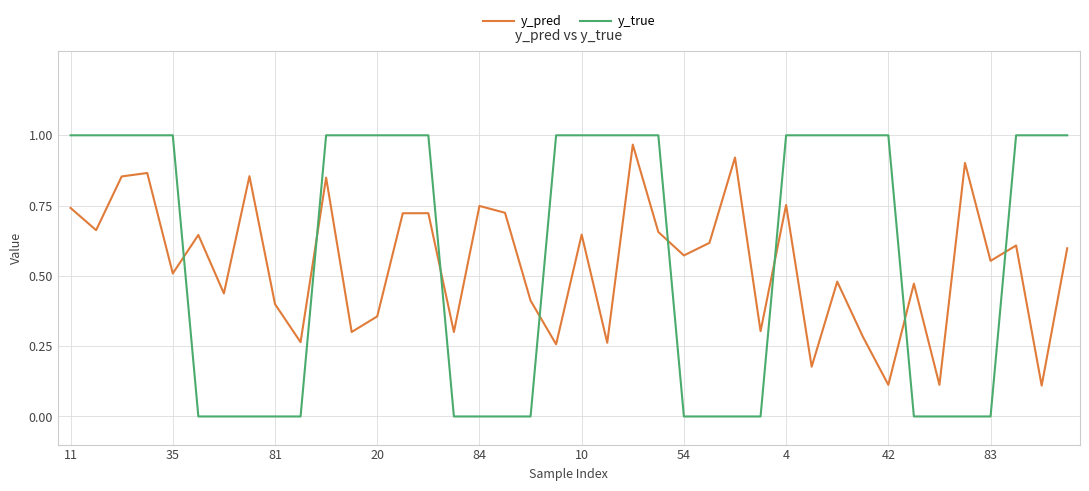

How many y_true values are between 0 and 1?

40